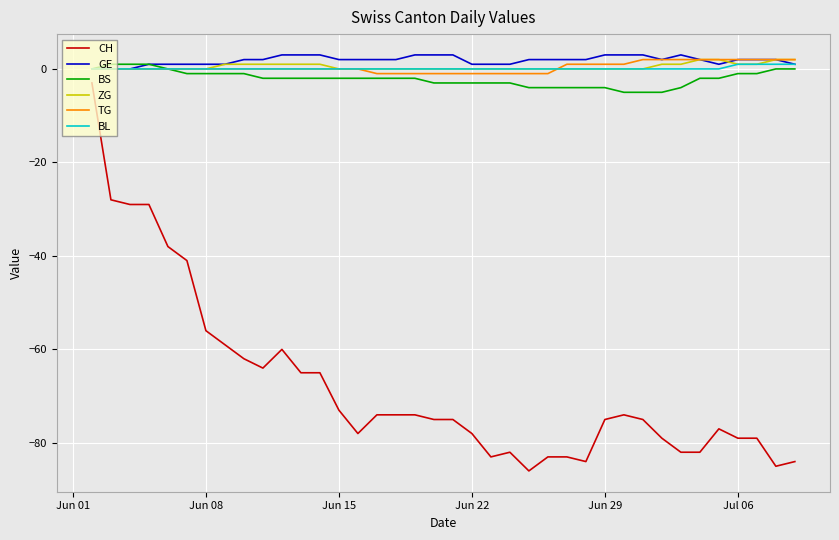

What is the greatest value displayed?

3